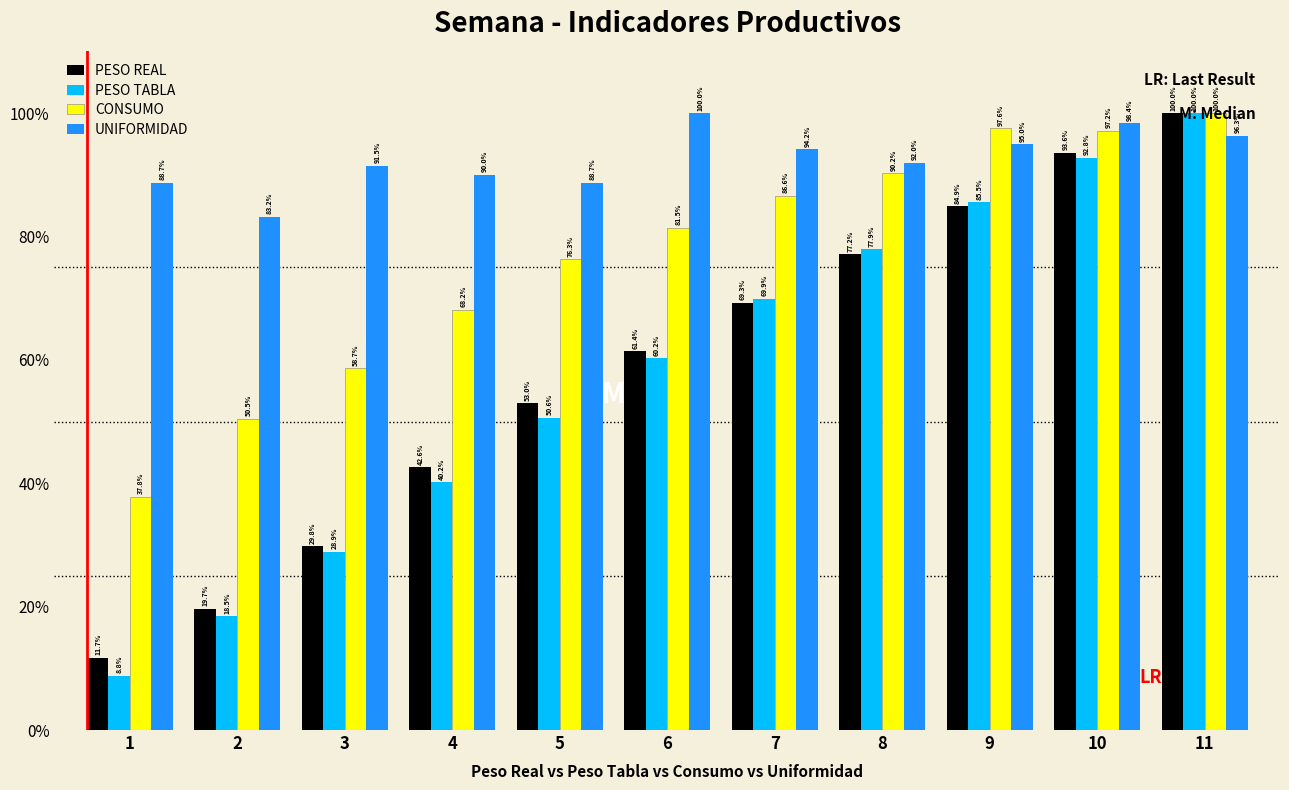

Is the value of CONSUMO at 5 greater than the value of PESO REAL at 2?

Yes